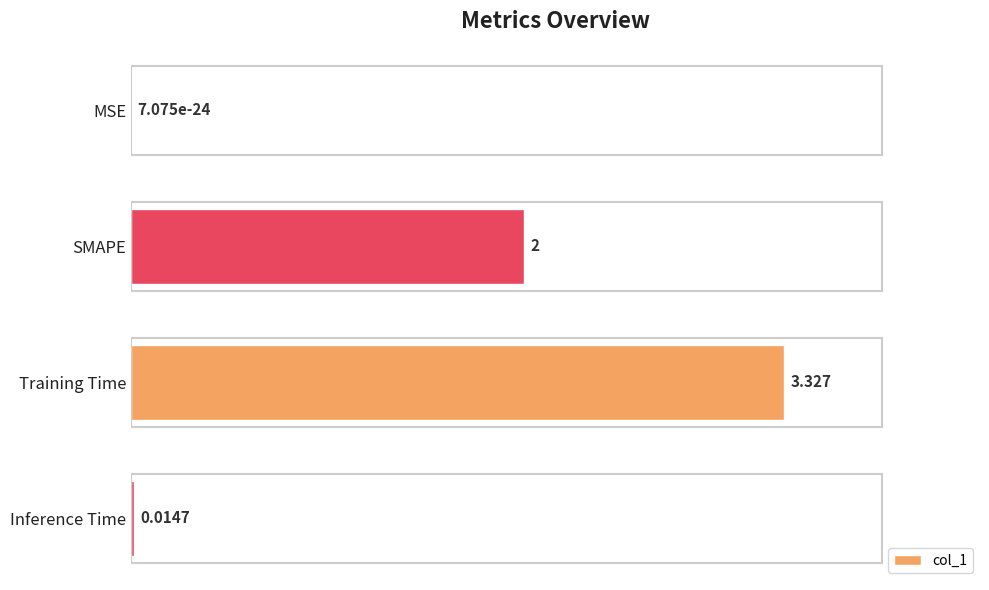

Which category has the highest value across all series?

Training Time